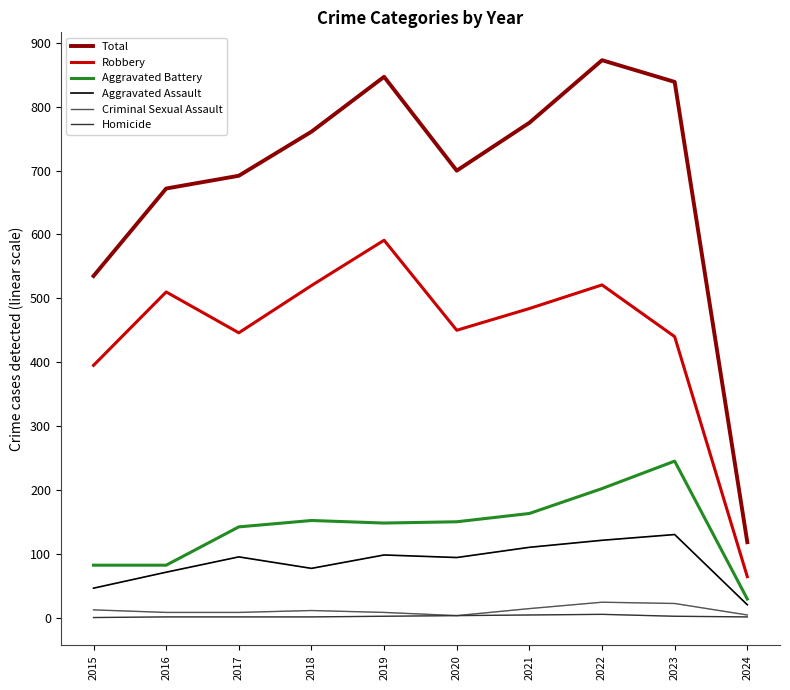

Which series has the largest total across all categories?

Total